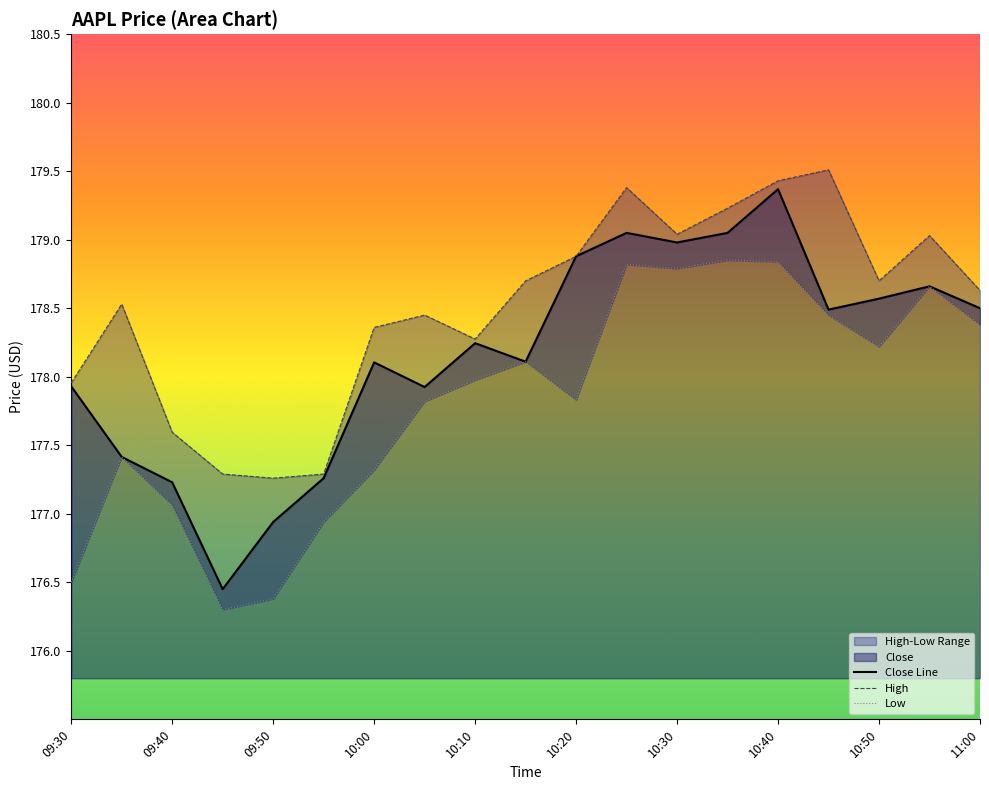

The value of High at 10:25 is 67.6. True or false?

False